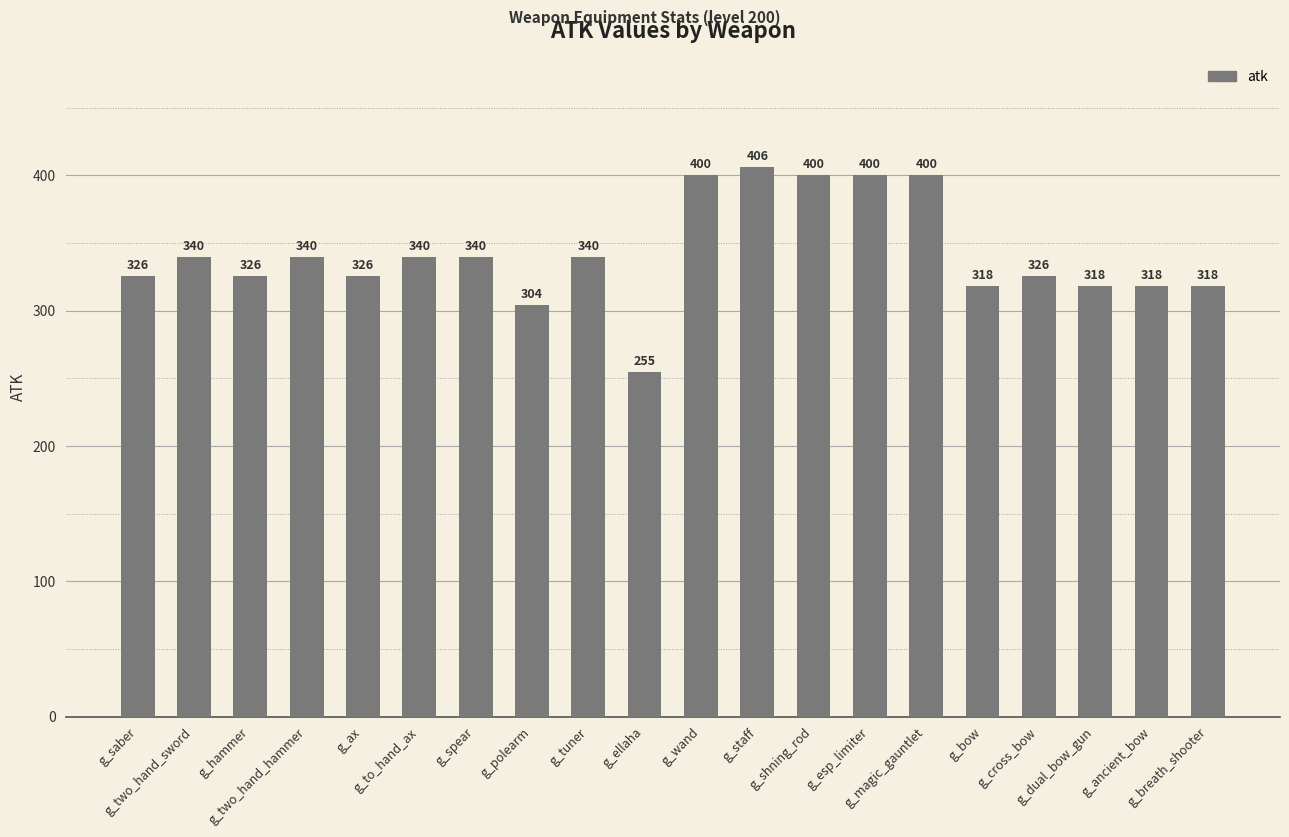

How many series are shown in this chart?

1